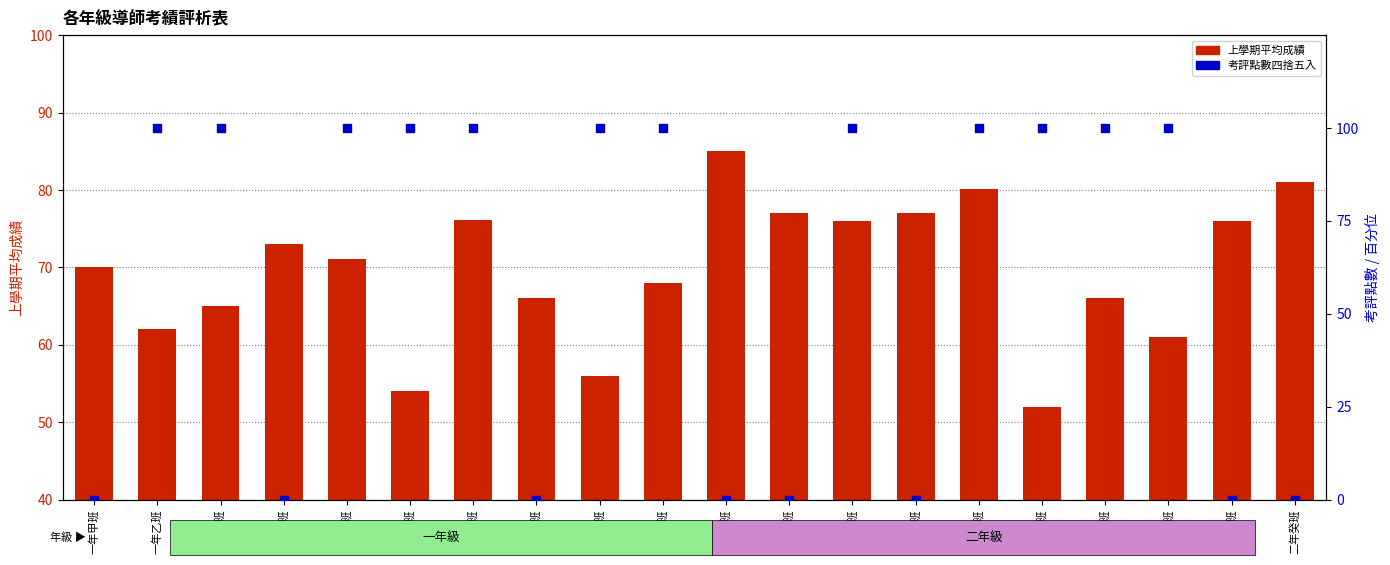

At how many categories does at least one series exceed 60?

20